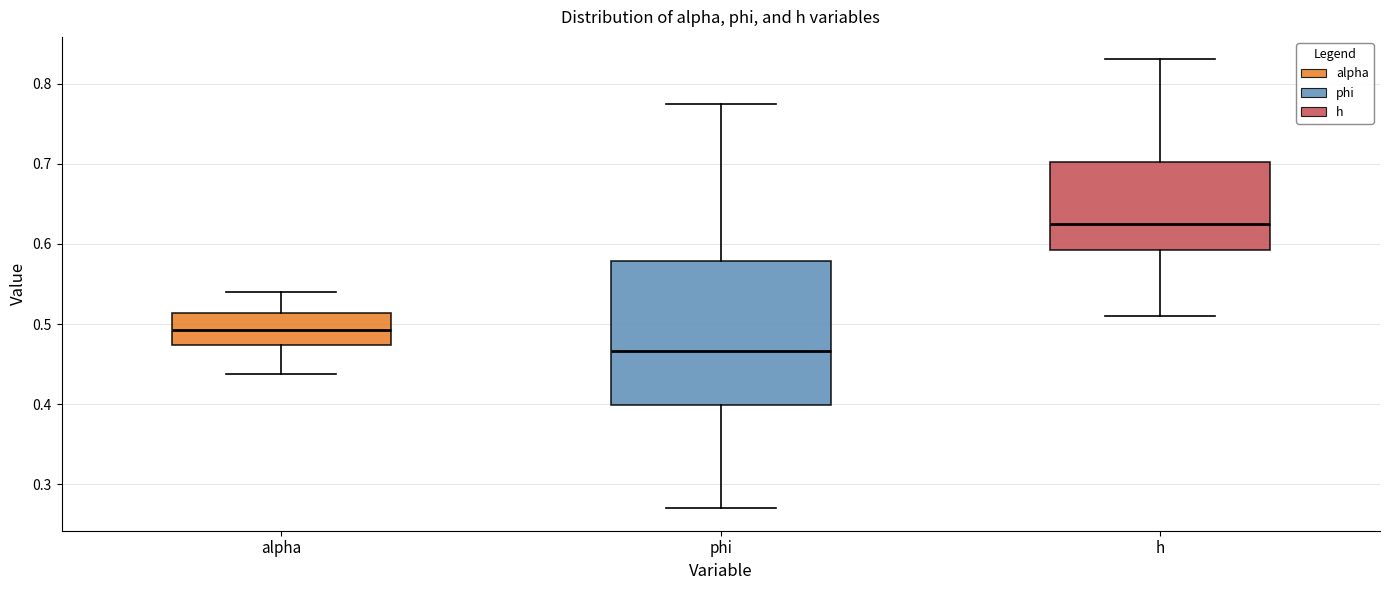

Reading left to right, transcribe this box plot: for each box, give where its median line is, the range the box spans, and where its two whiskers end, as read against the y-axis. The values are not printed on the chart, so give them approximately, as read against the axis.

alpha: median 0.49, box 0.47 to 0.51, whiskers 0.44 to 0.54
phi: median 0.47, box 0.40 to 0.58, whiskers 0.27 to 0.77
h: median 0.63, box 0.59 to 0.70, whiskers 0.51 to 0.83